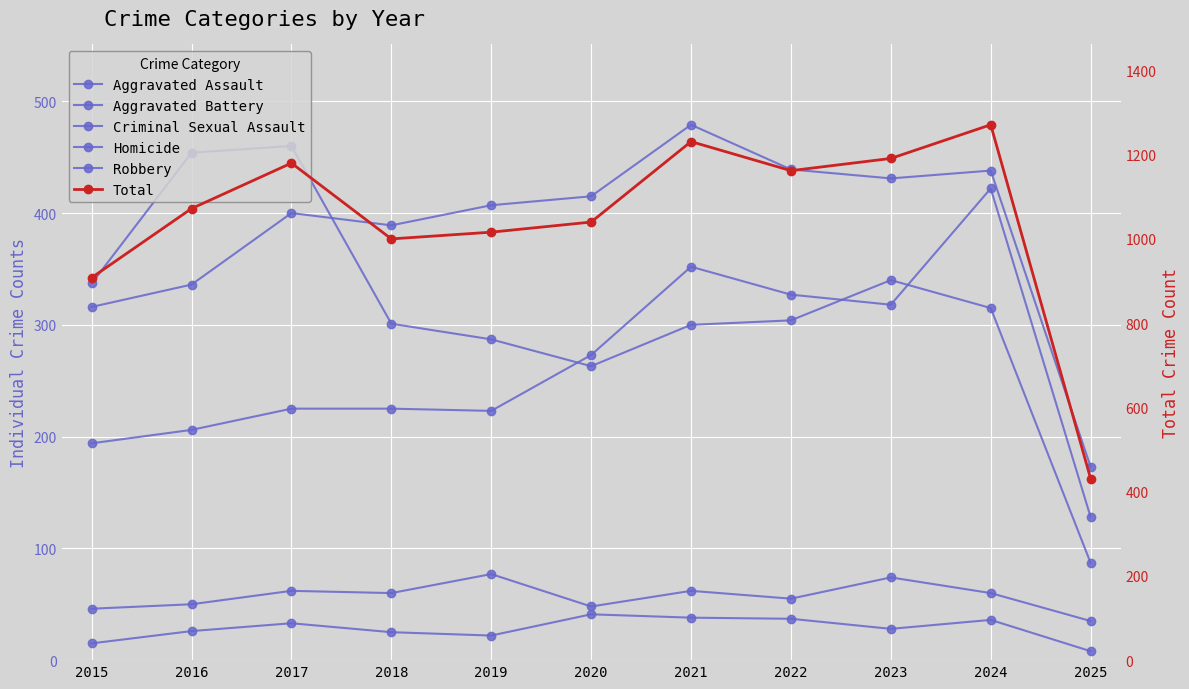

Which series has the widest spread of values?

Total